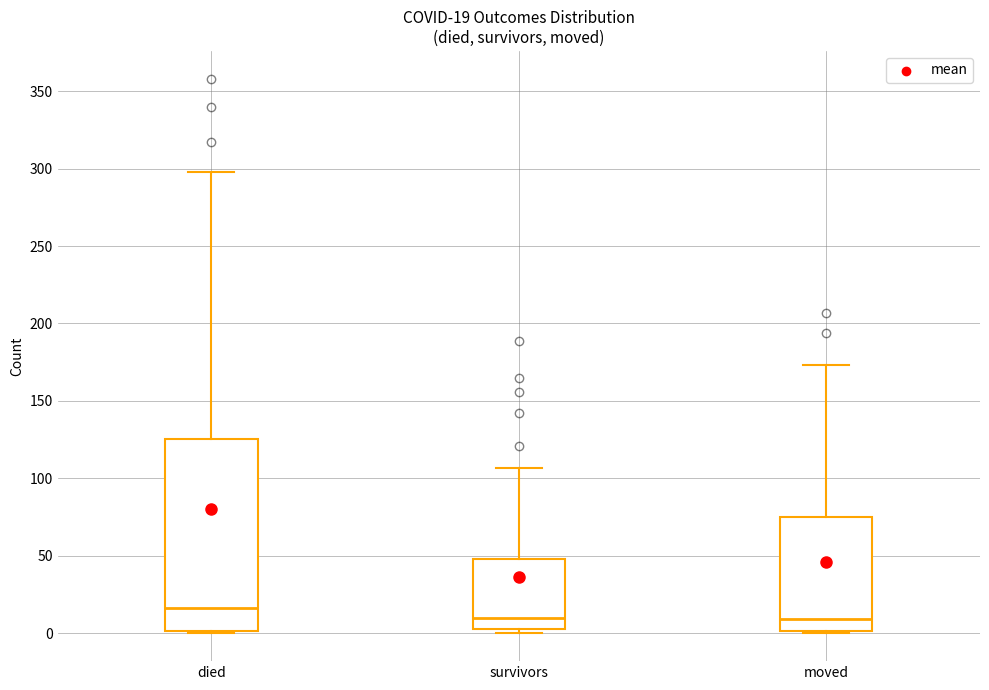

Comparing the boxes themselves (not the whiskers), which one is the tallest?

died